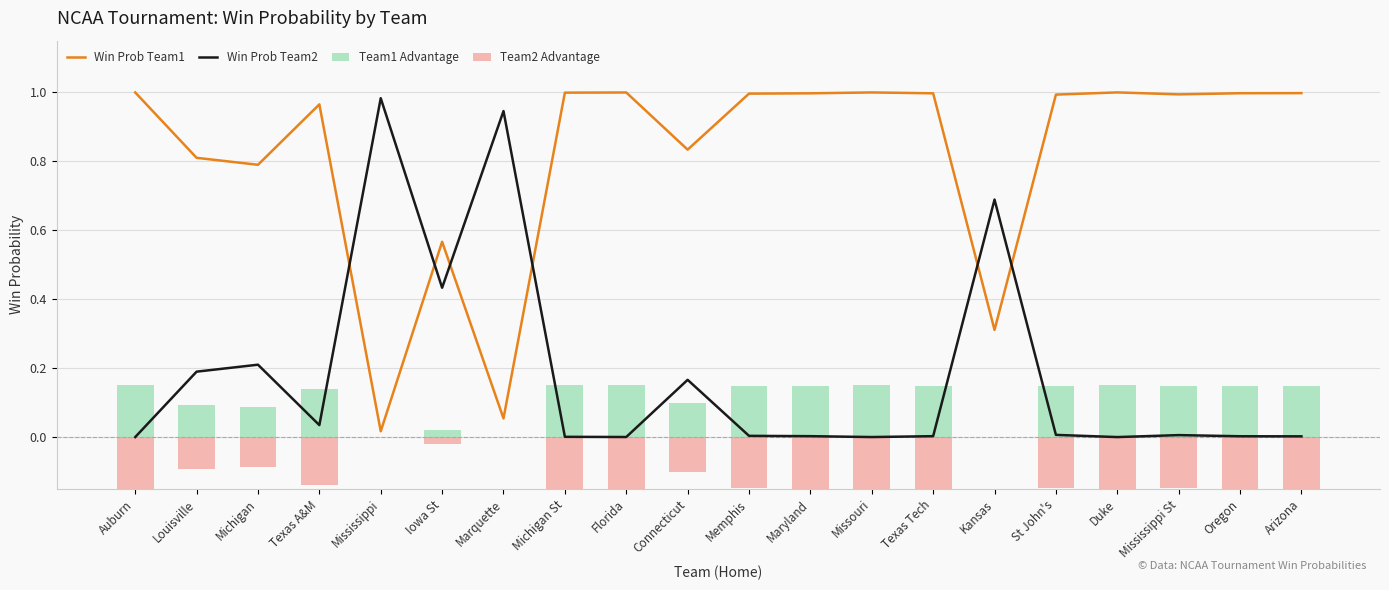

At Auburn, list the series in order from smallest to largest.

Team2 Advantage, Win Prob Team2, Team1 Advantage, Win Prob Team1